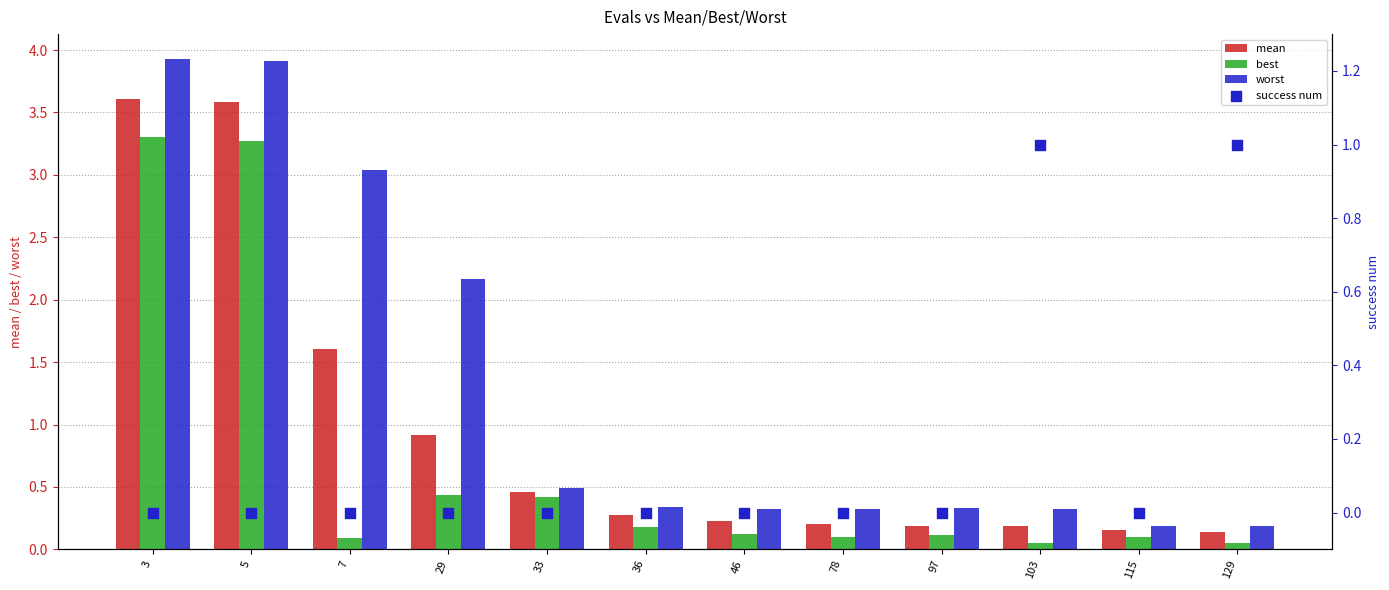

At how many categories does at least one series exceed 3?

3